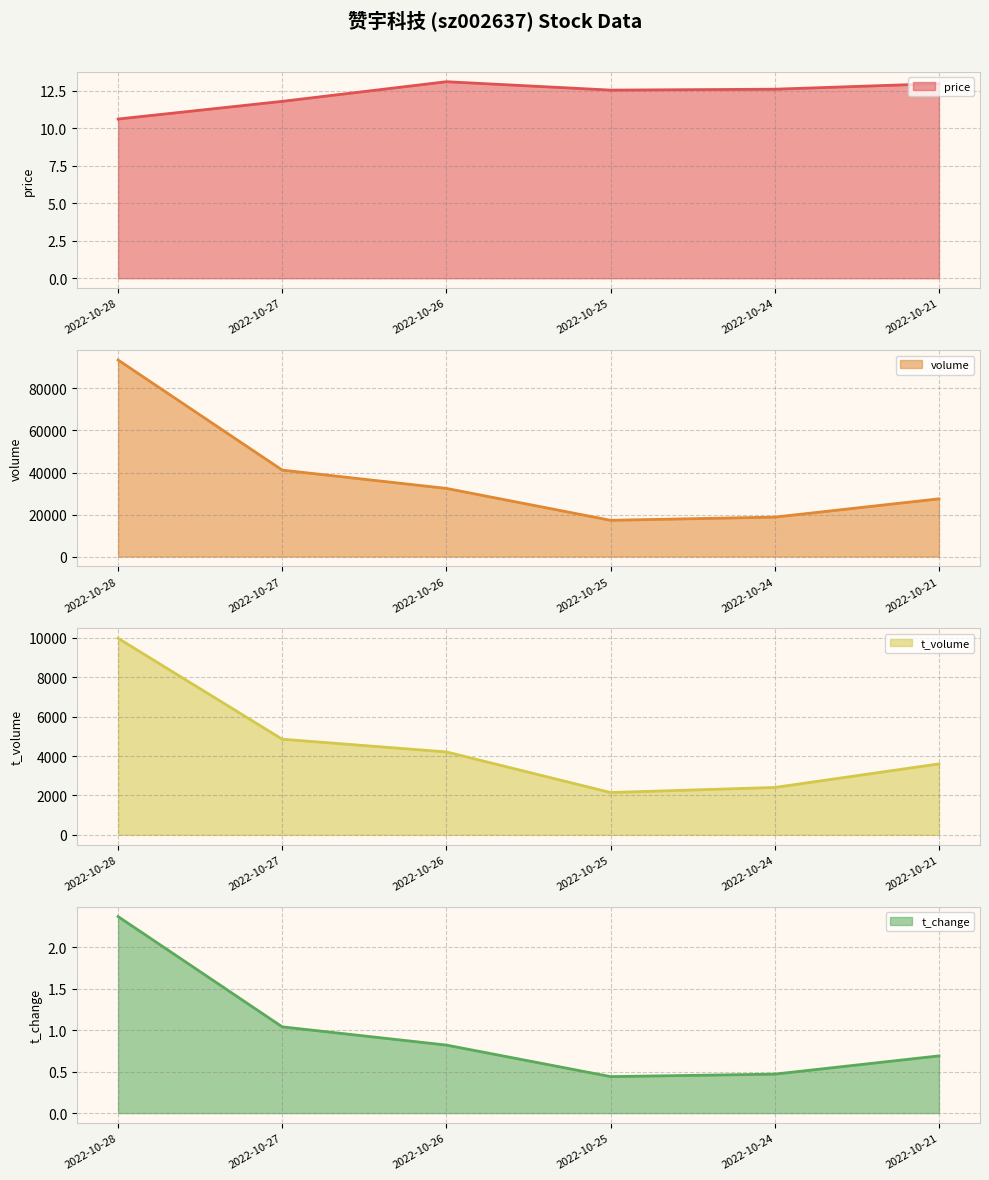

Which series changed the most between 2022-10-25 and 2022-10-21?

volume